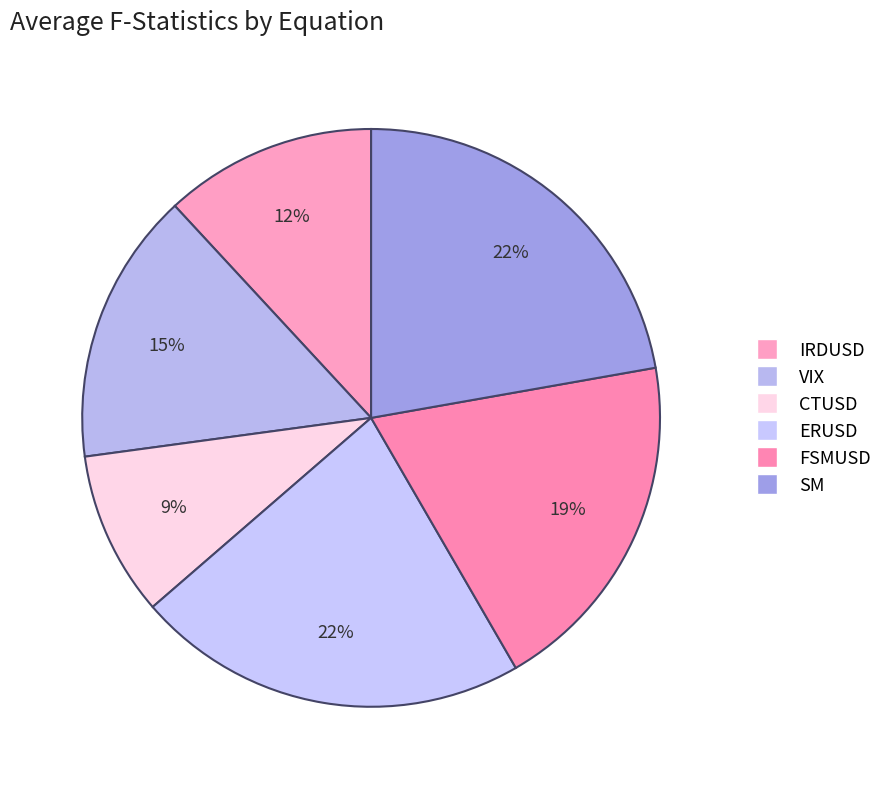

What percentage is the VIX slice, to the nearest percent?

15%